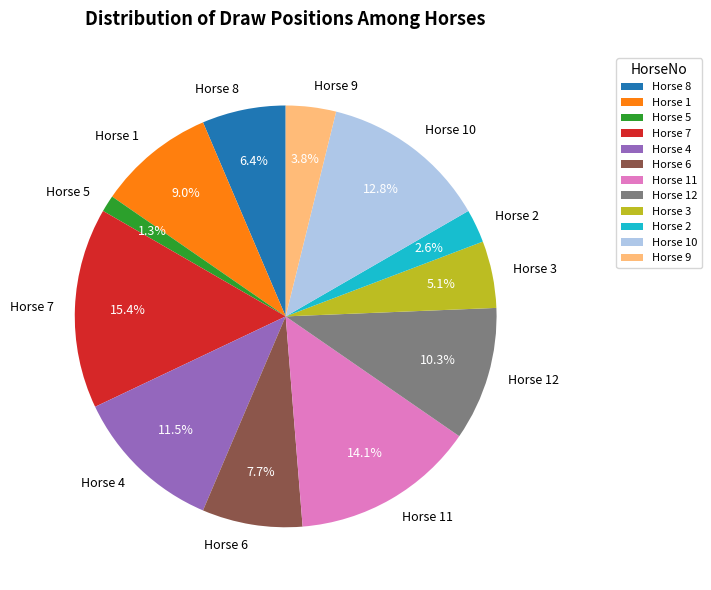

What is the largest slice in the pie chart?

Horse 7